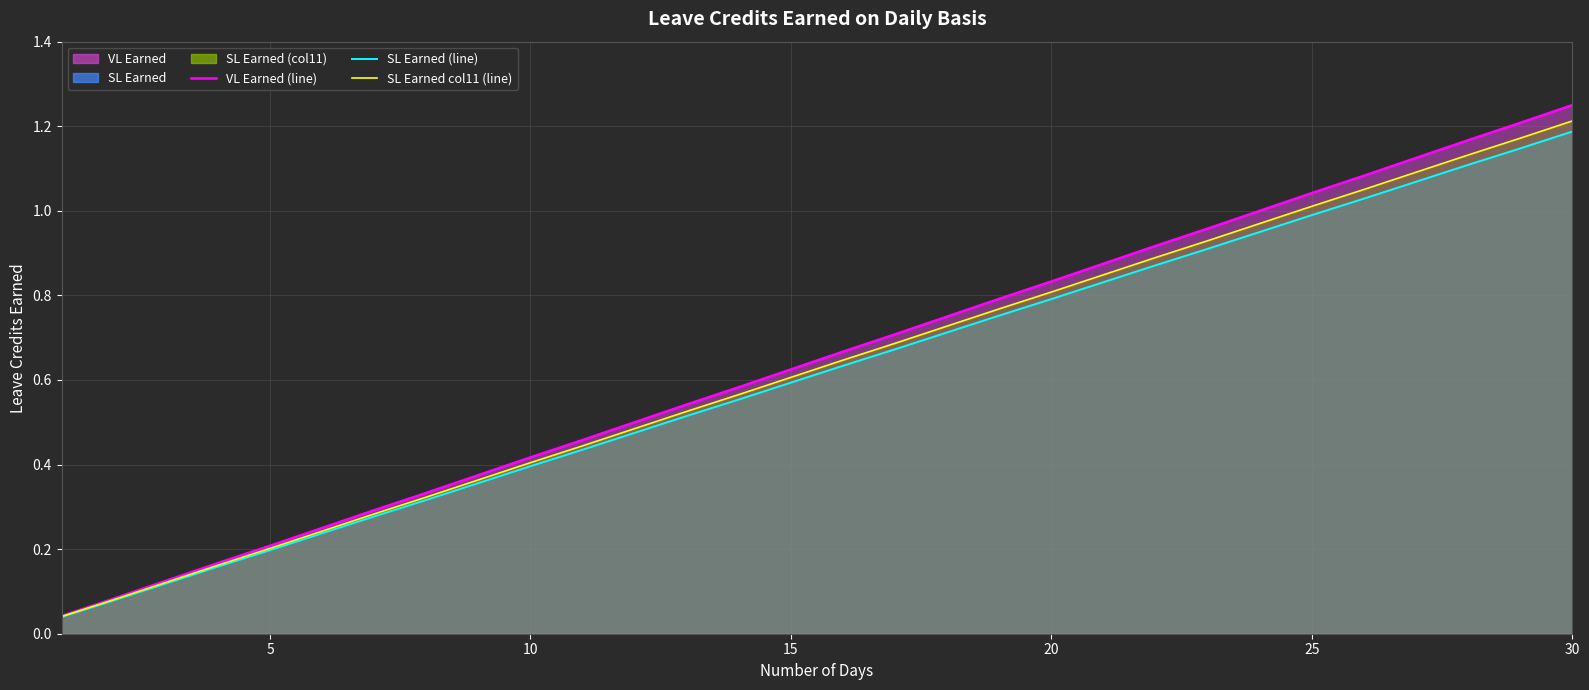

Reading left to right, what are all the values shown in this chart?

VL Earned (line): 0.0	0.1	0.1	0.2	0.2	0.2	0.3	0.3	0.4	0.4	0.5	0.5	0.5	0.6	0.6	0.7	0.7	0.8	0.8	0.8	0.9	0.9	1.0	1.0	1.0	1.1	1.1	1.2	1.2	1.2
SL Earned (line): 0.0	0.1	0.1	0.2	0.2	0.2	0.3	0.3	0.4	0.4	0.4	0.5	0.5	0.6	0.6	0.6	0.7	0.7	0.8	0.8	0.8	0.9	0.9	0.9	1.0	1.0	1.1	1.1	1.1	1.2
SL Earned col11 (line): 0.0	0.1	0.1	0.2	0.2	0.2	0.3	0.3	0.4	0.4	0.4	0.5	0.5	0.6	0.6	0.6	0.7	0.7	0.8	0.8	0.8	0.9	0.9	1.0	1.0	1.1	1.1	1.1	1.2	1.2